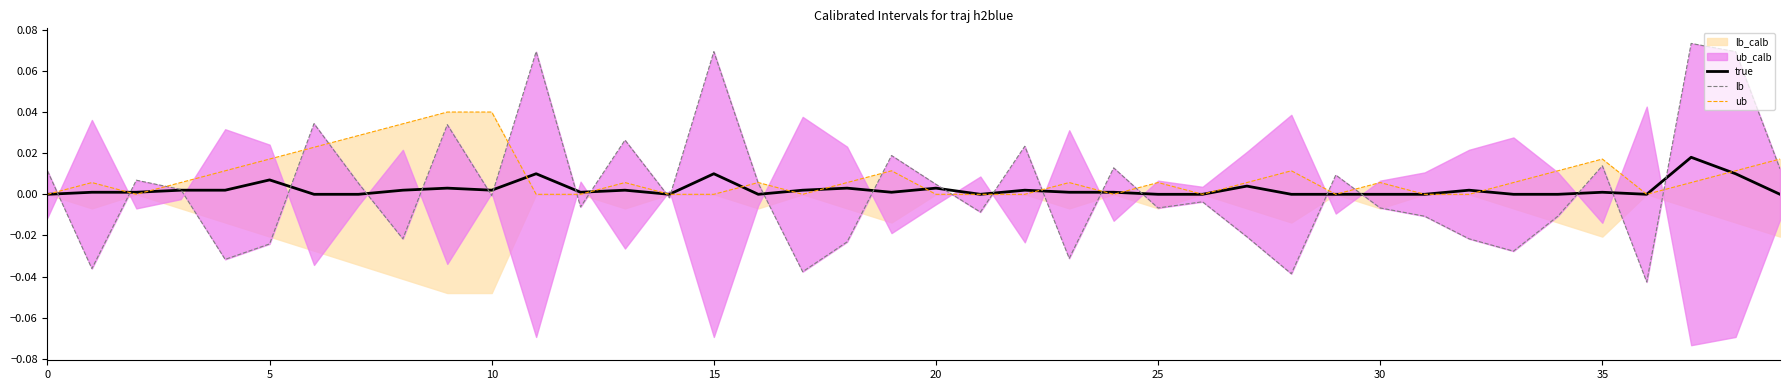

What is the maximum value shown in the chart?

0.1